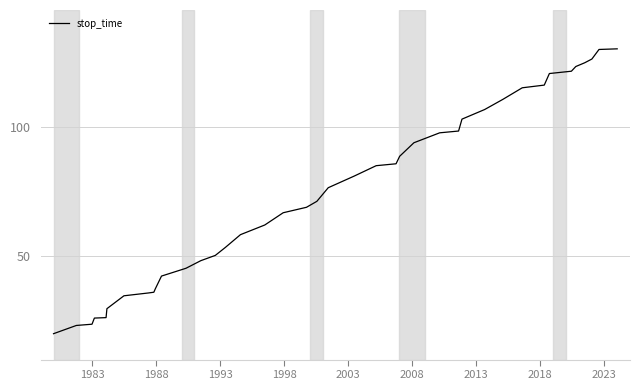

What is the difference between the maximum and minimum values?

110.0